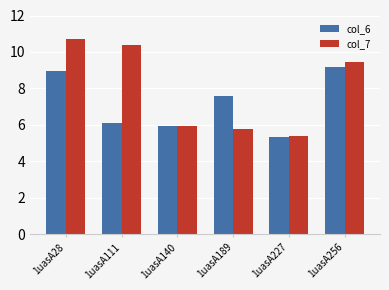

What is the difference between the highest and lowest values at 1uasA227?

0.1